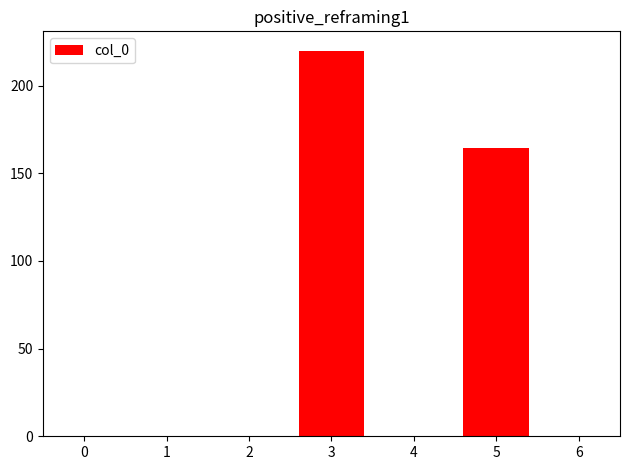

What is the maximum value shown in the chart?

220.0